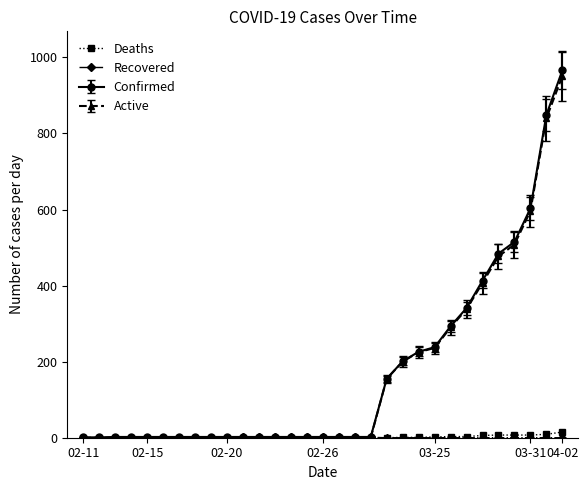

Which series has the largest range (max minus min)?

Confirmed